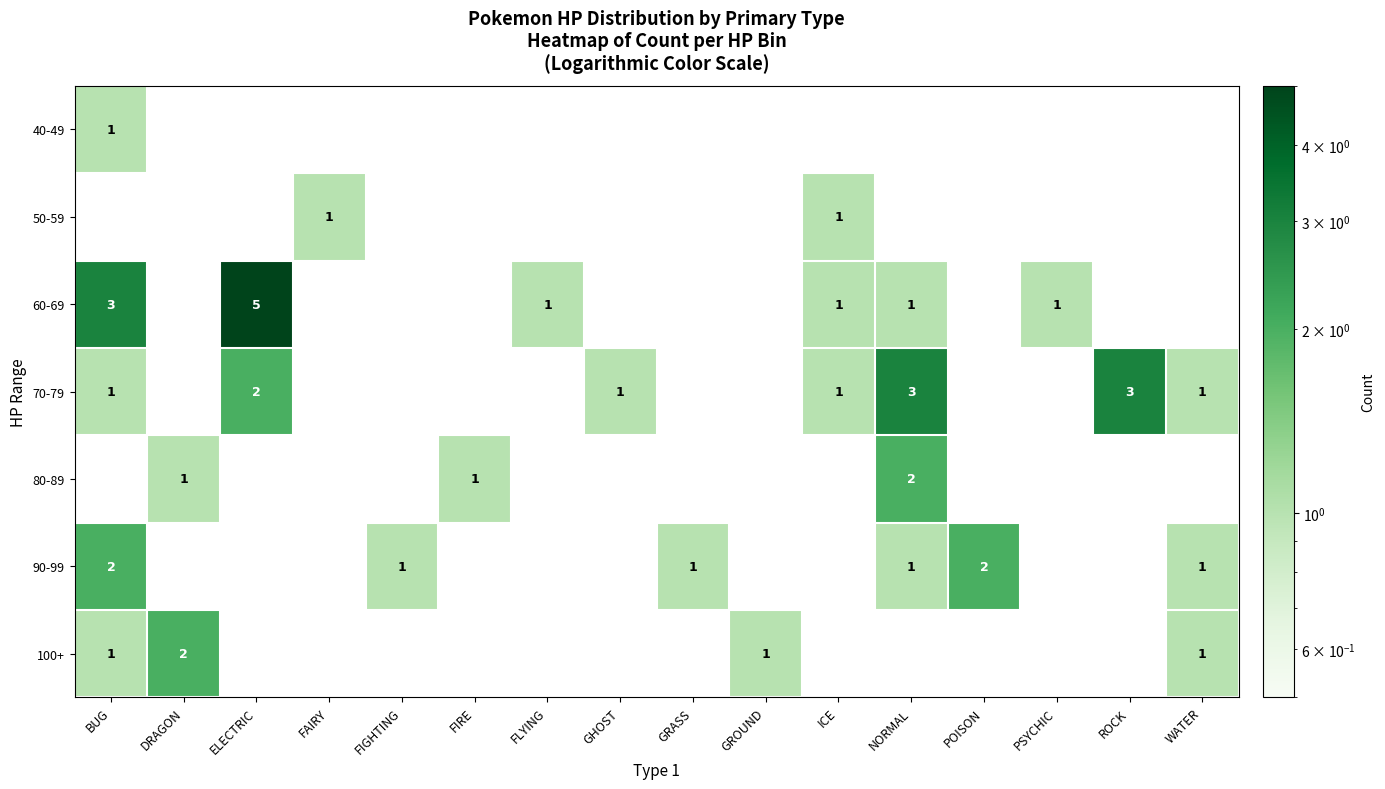

Between GHOST and BUG, which is larger?

BUG